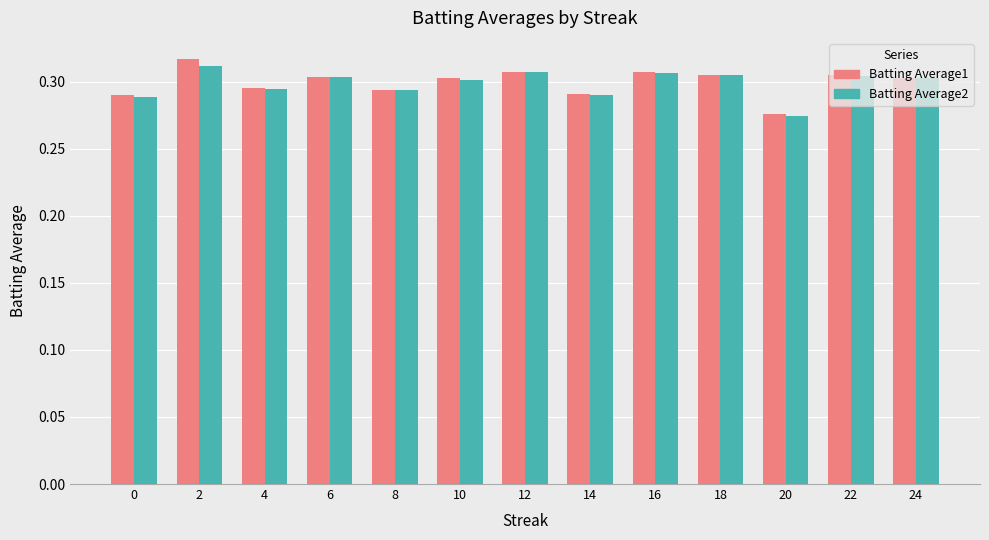

What is the sum of the Batting Average1 values at 20 and 18?

0.6